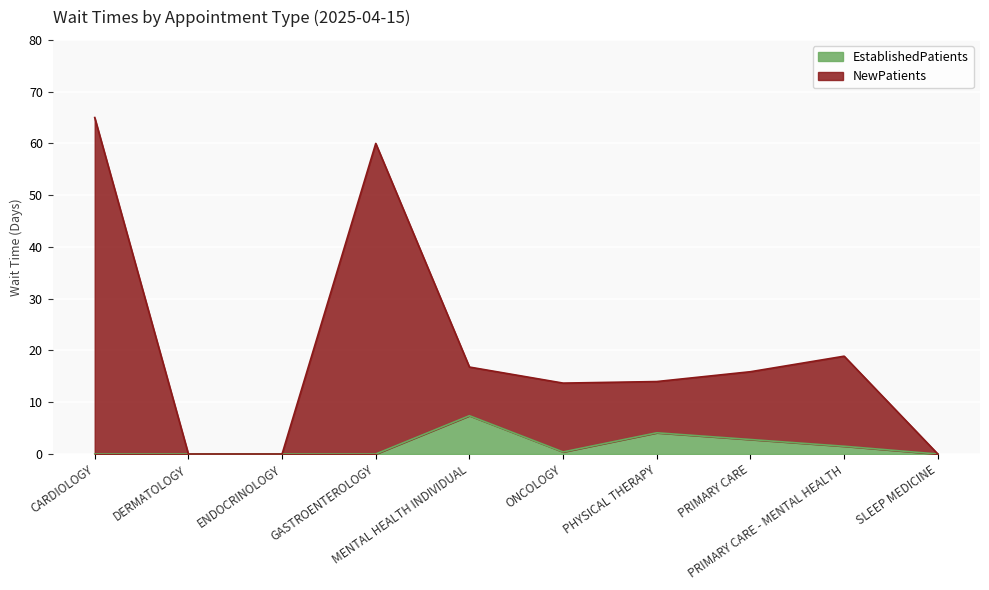

Which series has the widest spread of values?

NewPatients